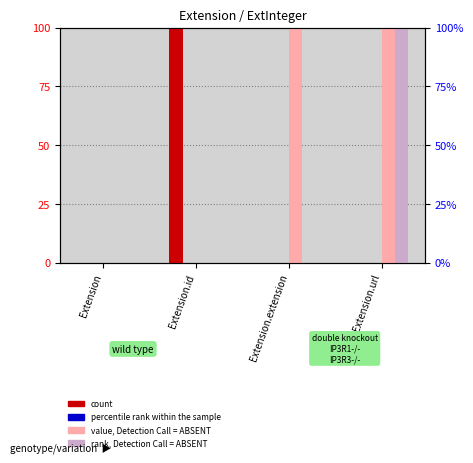

Reading right to left, list all the values displayed in this chart.

count: Extension.url=0	Extension.extension=0	Extension.id=100	Extension=0
percentile rank within the sample: Extension.url=0	Extension.extension=0	Extension.id=0	Extension=0
value, Detection Call = ABSENT: Extension.url=100	Extension.extension=100	Extension.id=0	Extension=0
rank, Detection Call = ABSENT: Extension.url=100	Extension.extension=0	Extension.id=0	Extension=0